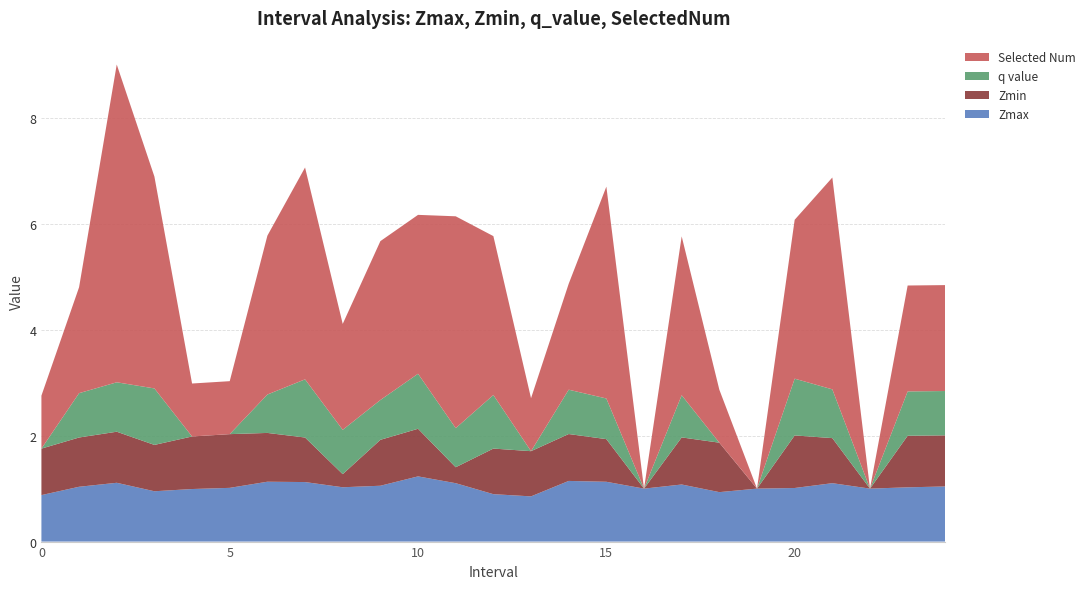

Reading left to right, transcribe all the data shown in this chart.

Zmax: 0=0.9	1=1.0	2=1.1	3=1.0	4=1.0	5=1.0	6=1.1	7=1.1	8=1.0	9=1.1	10=1.2	11=1.1	12=0.9	13=0.9	14=1.1	15=1.1	16=1.0	17=1.1	18=0.9	19=1.0	20=1.0	21=1.1	22=1.0	23=1.0	24=1.0
Zmin: 0=0.9	1=0.9	2=1.0	3=0.9	4=1.0	5=1.0	6=0.9	7=0.8	8=0.2	9=0.9	10=0.9	11=0.3	12=0.9	13=0.9	14=0.9	15=0.8	16=0.0	17=0.9	18=0.9	19=0.0	20=1.0	21=0.9	22=0.0	23=1.0	24=1.0
q_value: 0=0.0	1=0.8	2=0.9	3=1.1	4=0.0	5=0.0	6=0.7	7=1.1	8=0.8	9=0.8	10=1.0	11=0.7	12=1.0	13=0.0	14=0.8	15=0.8	16=0.0	17=0.8	18=0.0	19=0.0	20=1.1	21=0.9	22=0.0	23=0.8	24=0.8
SelectedNum: 0=1.0	1=2.0	2=6.0	3=4.0	4=1.0	5=1.0	6=3.0	7=4.0	8=2.0	9=3.0	10=3.0	11=4.0	12=3.0	13=1.0	14=2.0	15=4.0	16=0.0	17=3.0	18=1.0	19=0.0	20=3.0	21=4.0	22=0.0	23=2.0	24=2.0